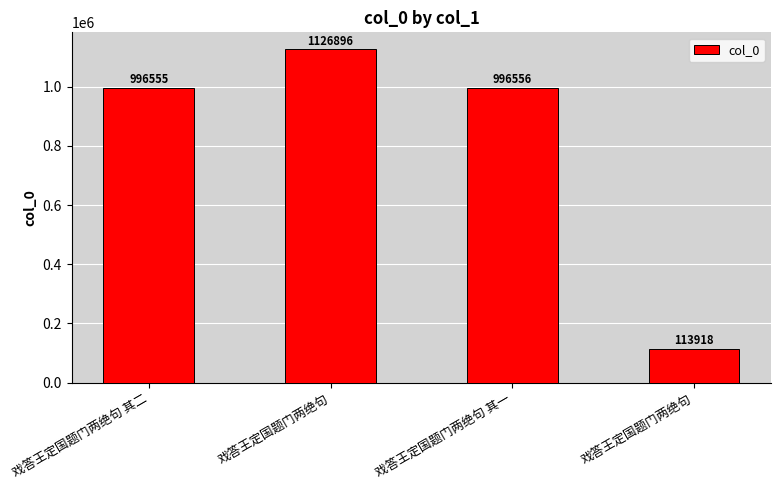

How many values are below 996556?

2